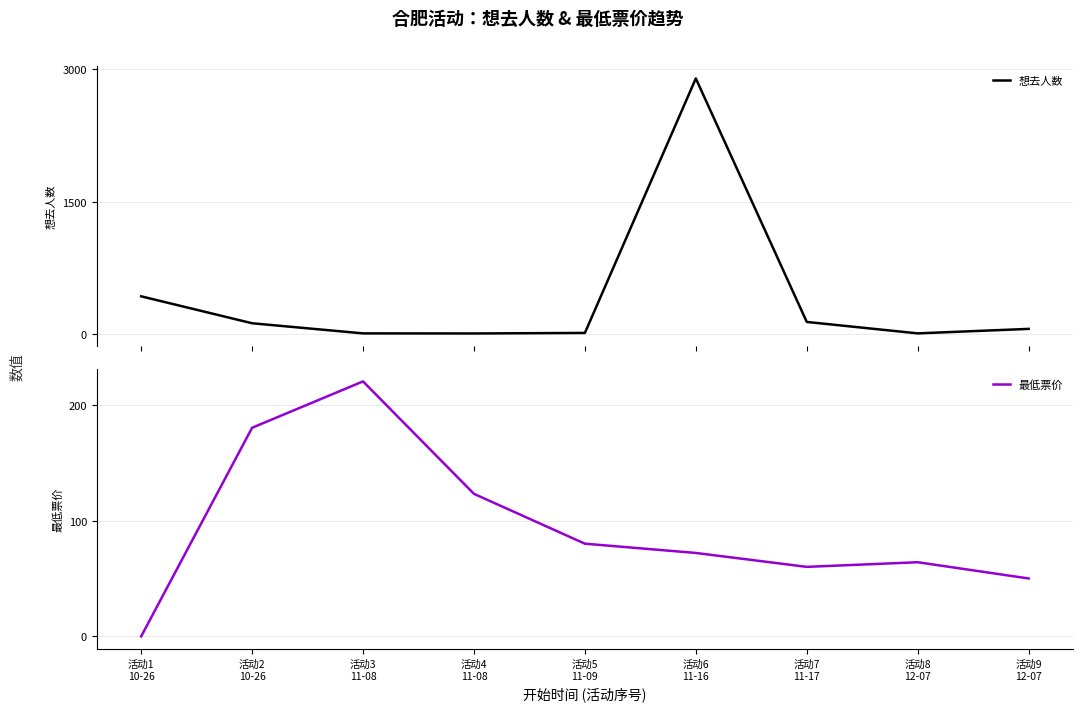

What is the difference between the maximum and minimum values in the 想去人数 series?

2897